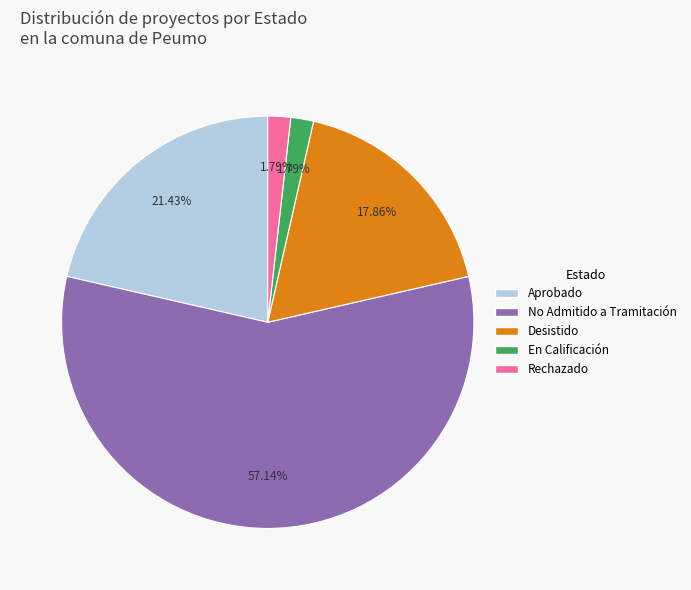

Approximately how many times larger is the value at Rechazado compared to En Calificación?

1.0